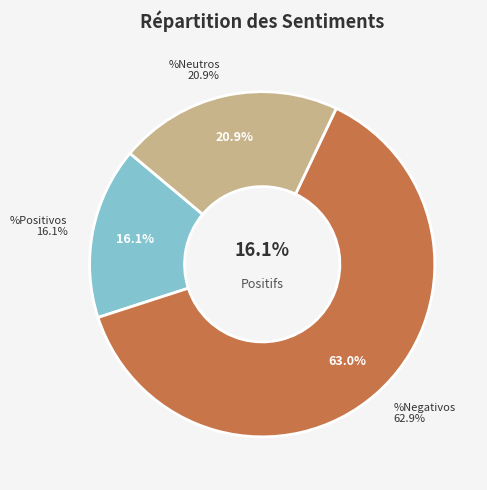

To the nearest percent, what is the difference between the %Neutros and %Negativos slice percentages?

42%